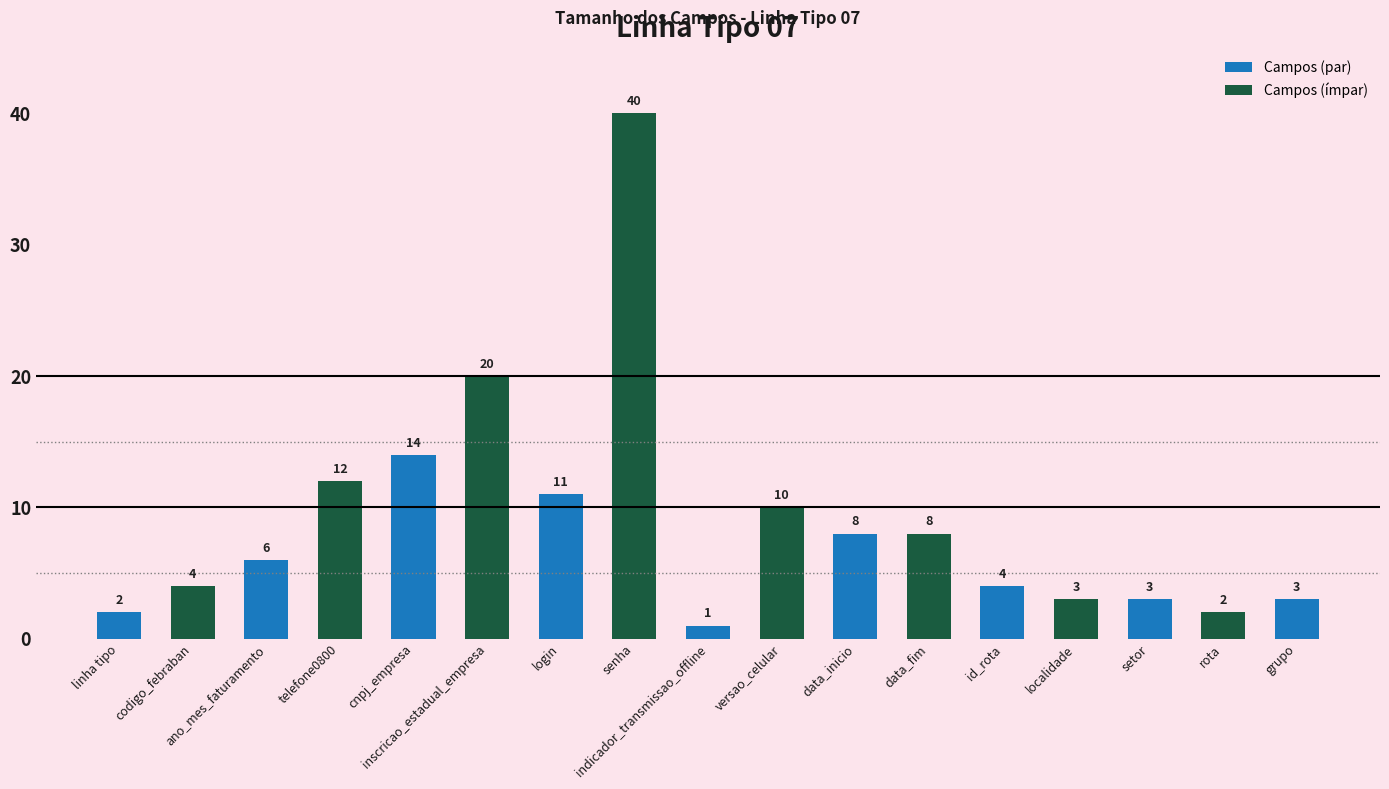

The value at data_fim is 2. True or false?

False